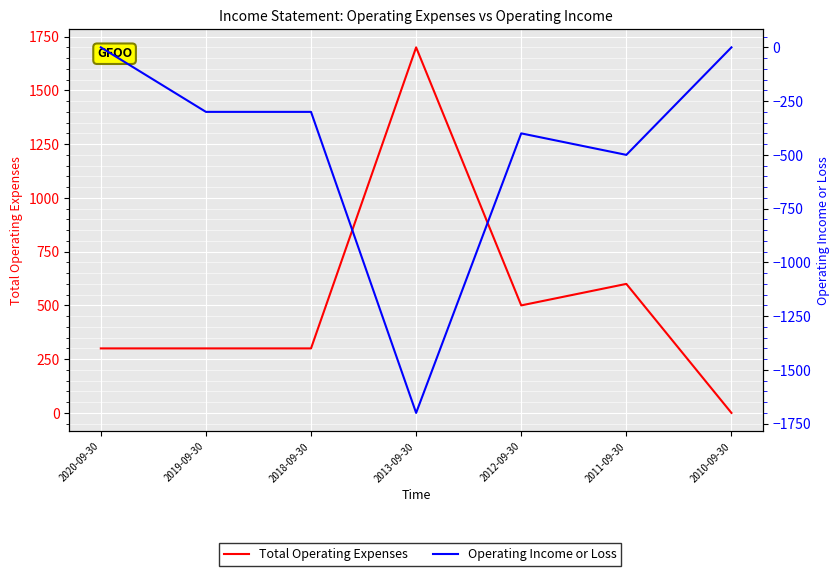

True or false: Operating Income or Loss has more than 0 points higher than both neighbors.

True